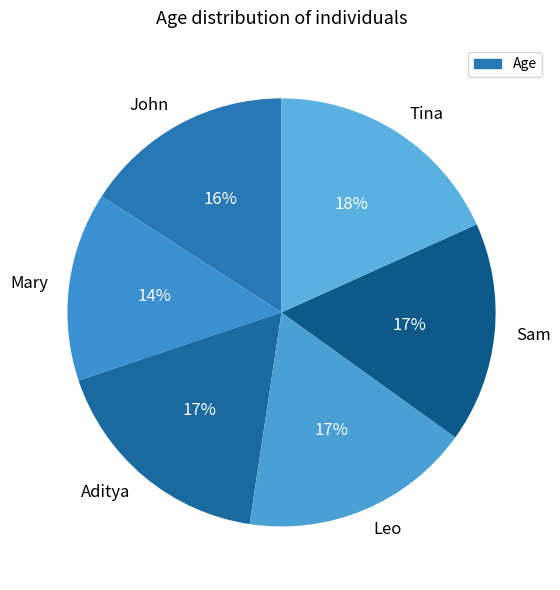

To the nearest percent, what is the difference between the largest and smallest slice percentages?

4%